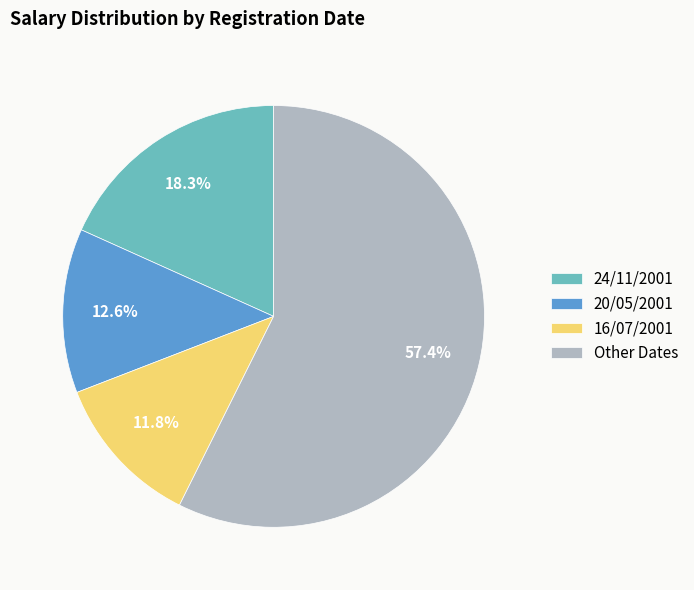

Rank the categories by value from lowest to highest.

16/07/2001, 20/05/2001, 24/11/2001, Other Dates